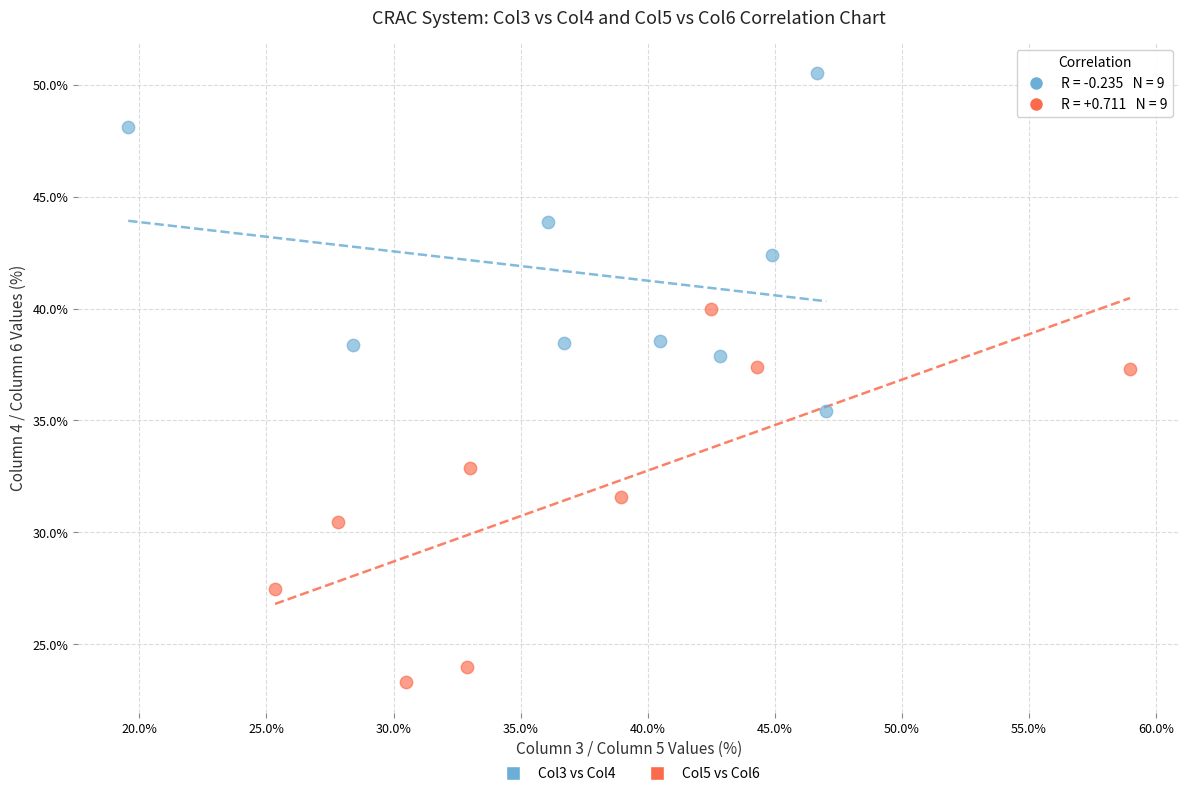

Which series contains the lowest Y value?

Col5 vs Col6